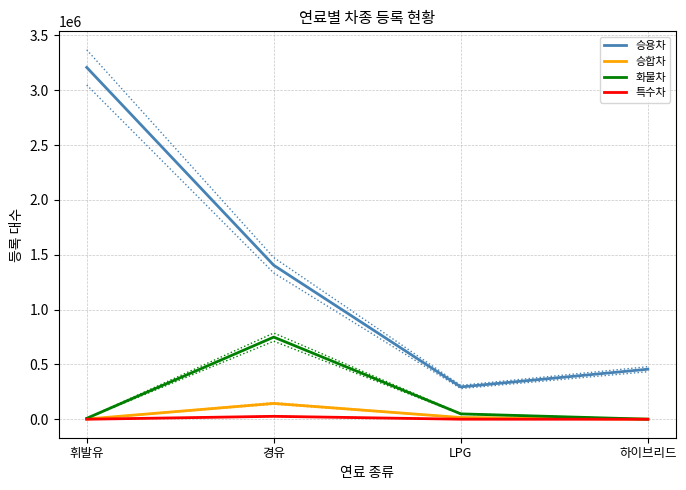

At 하이브리드, list the series in order from largest to smallest.

승용차, 화물차, 승합차, 특수차